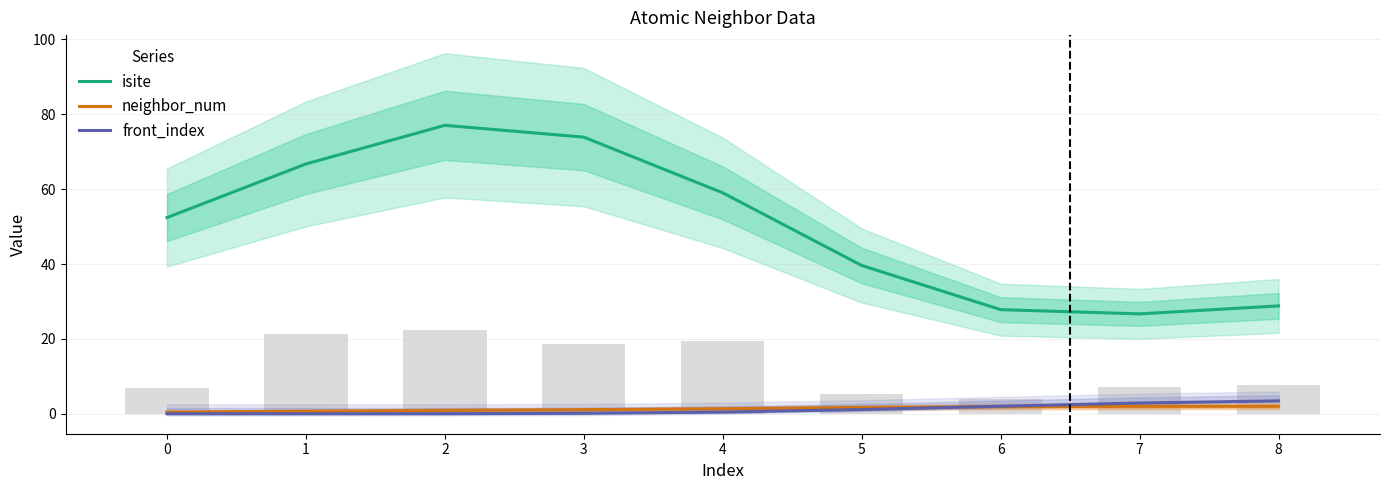

At which category is the sum across all series the highest?

2